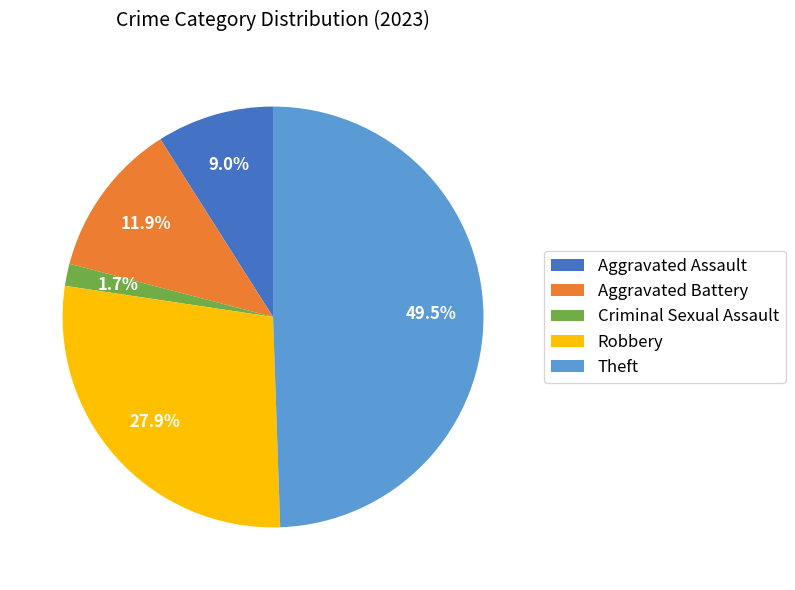

To the nearest percent, what is the difference between the largest and smallest slice percentages?

48%